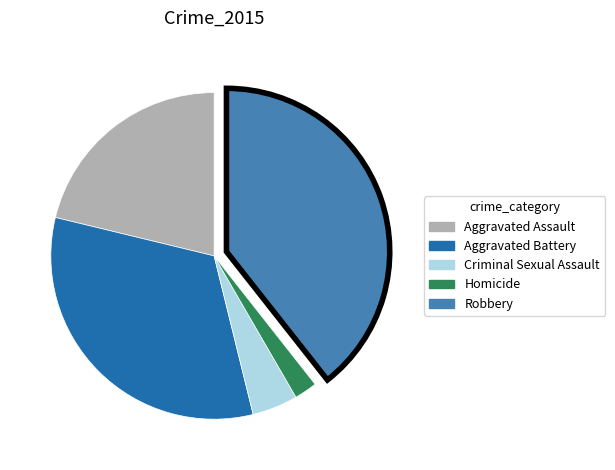

Does Aggravated Battery represent more than half of the total?

No